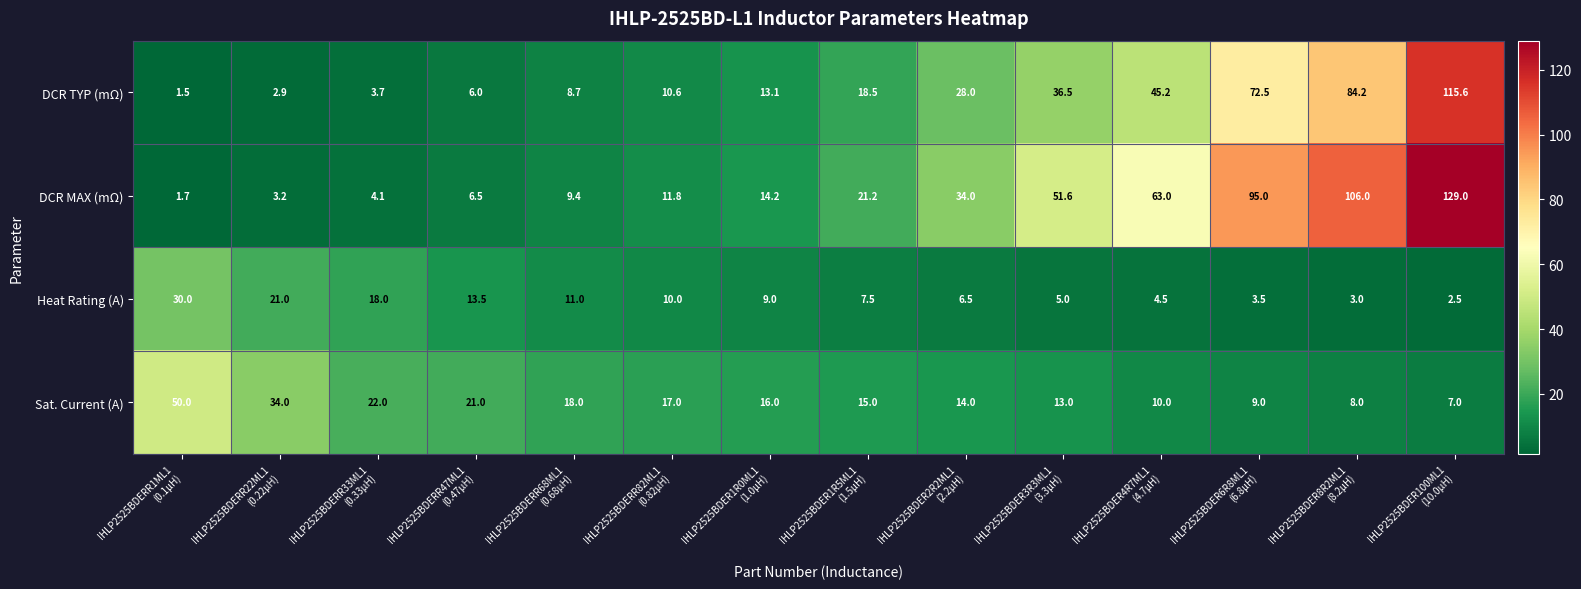

At how many categories does at least one series exceed 2?

14